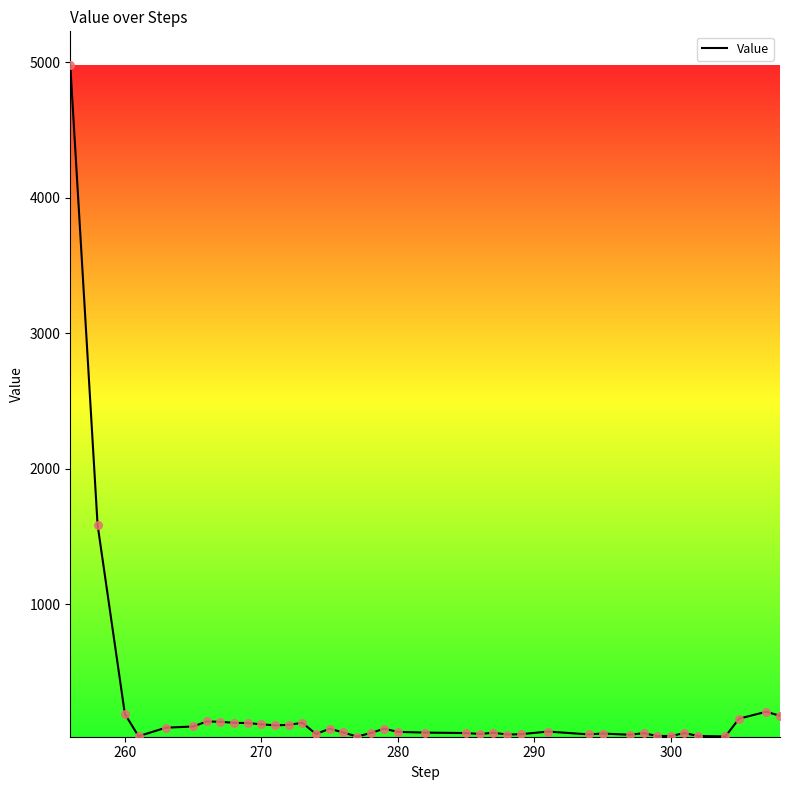

What is the difference between the maximum and minimum values?

4956.1